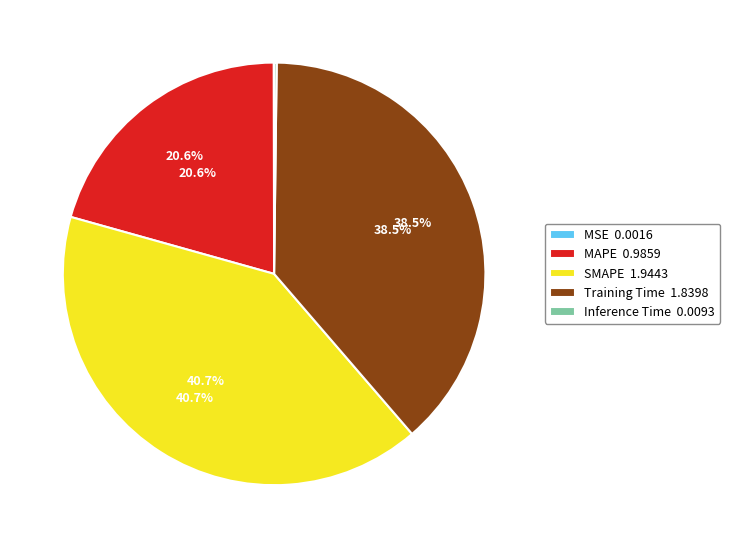

Is there a majority slice in this chart?

No